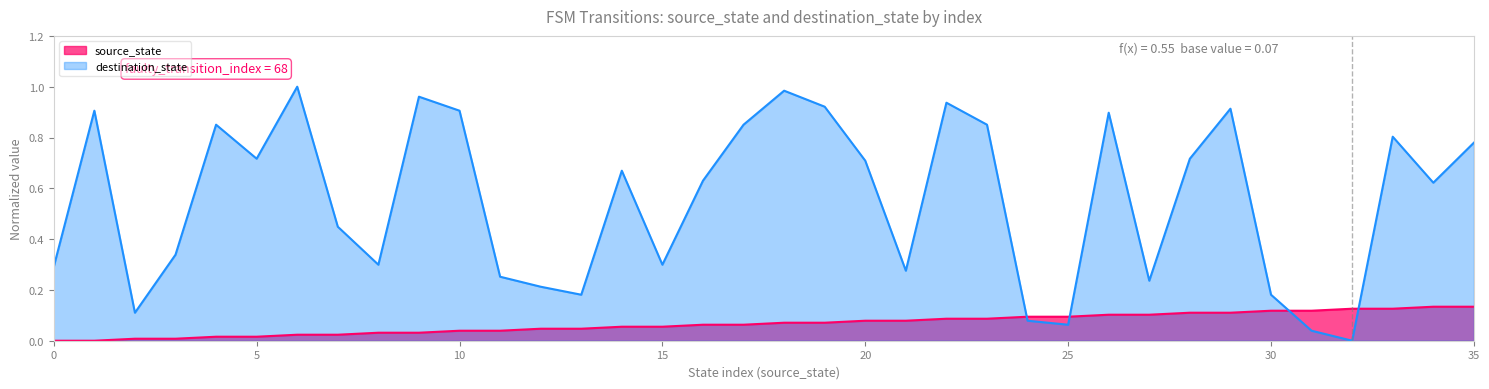

How many interior local peaks does the destination_state series have?

10